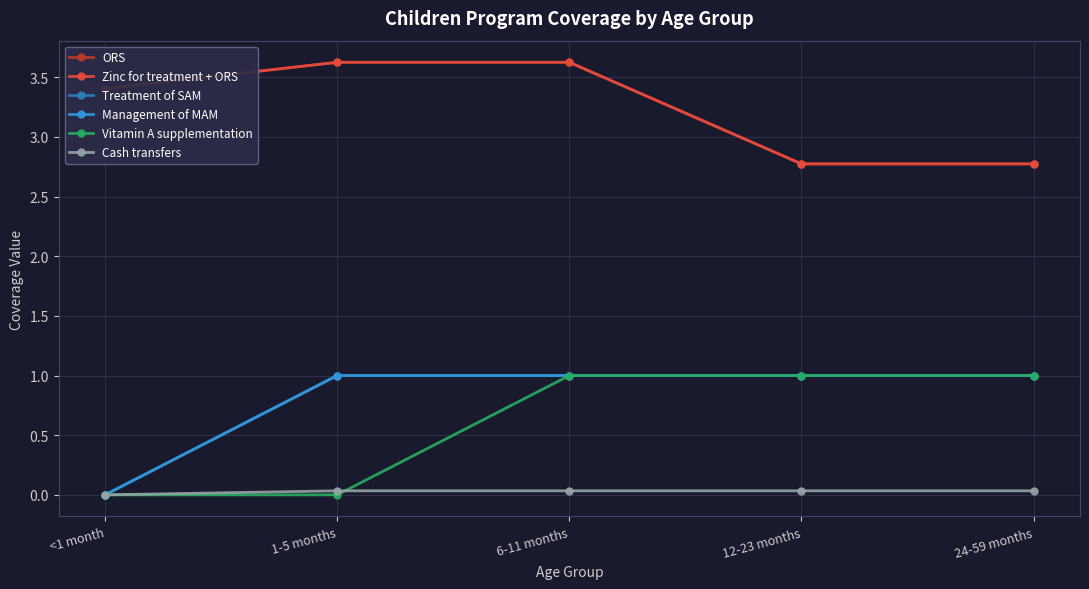

Is this an area chart (filled region under the line)?

No